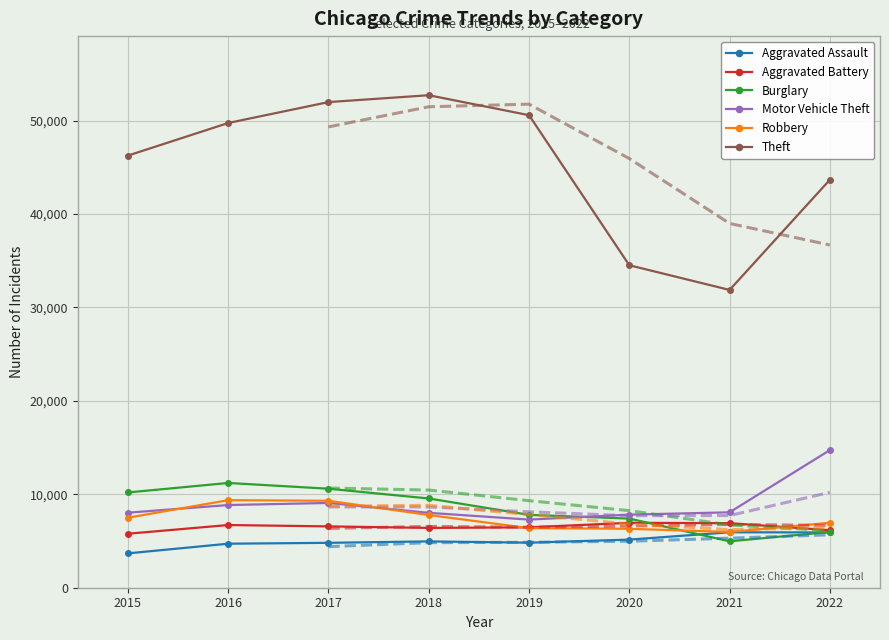

Which label corresponds to the smallest value in the chart?

2015